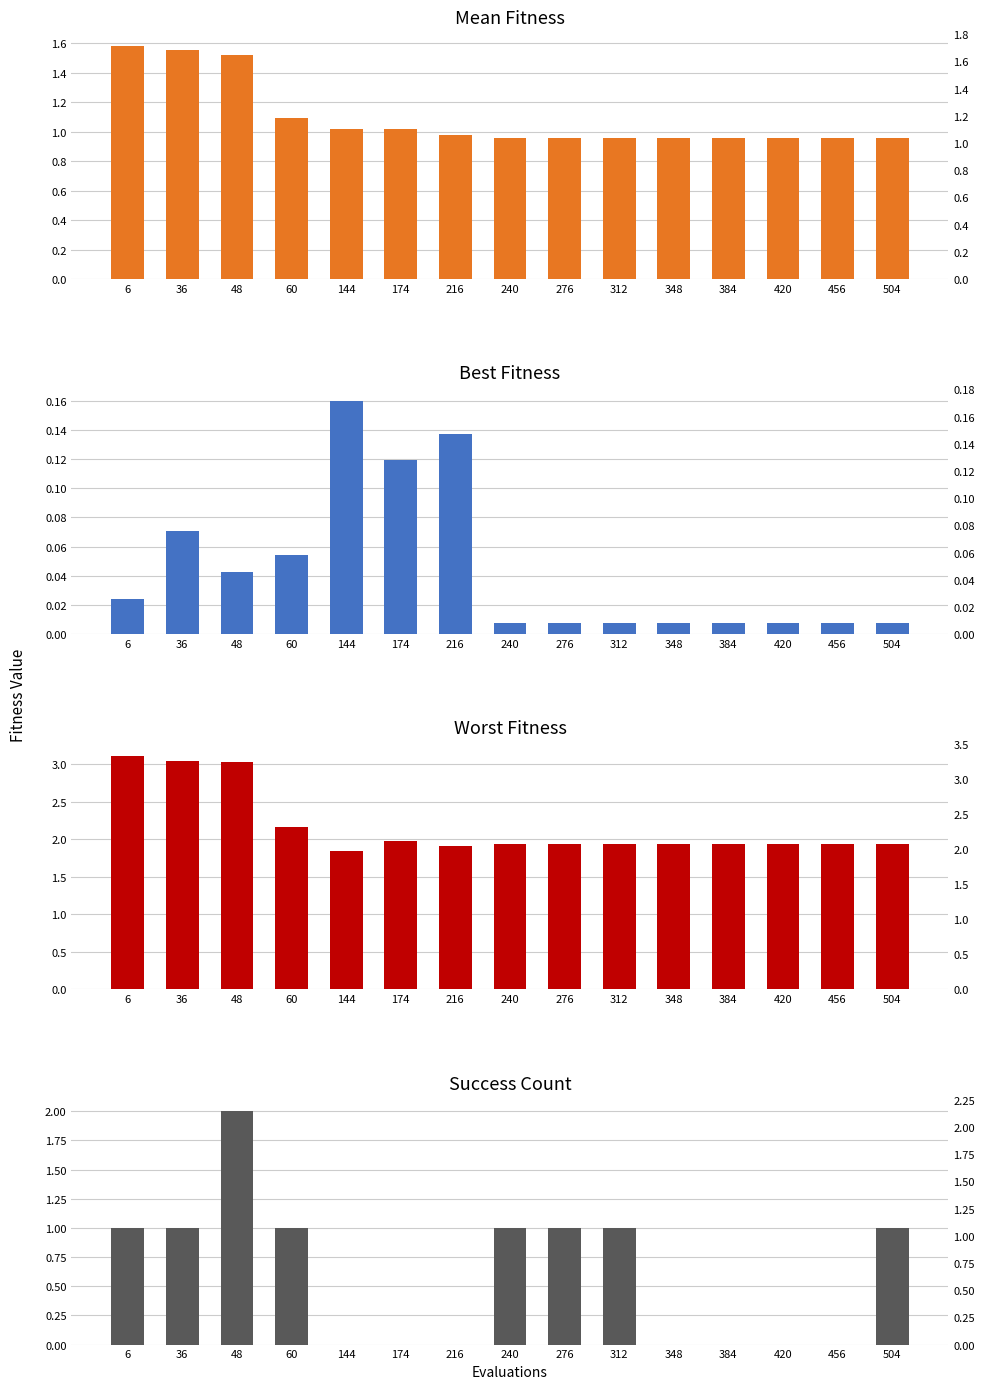

List the series in order of their peak value, lowest first.

best, mean, success_num, worst